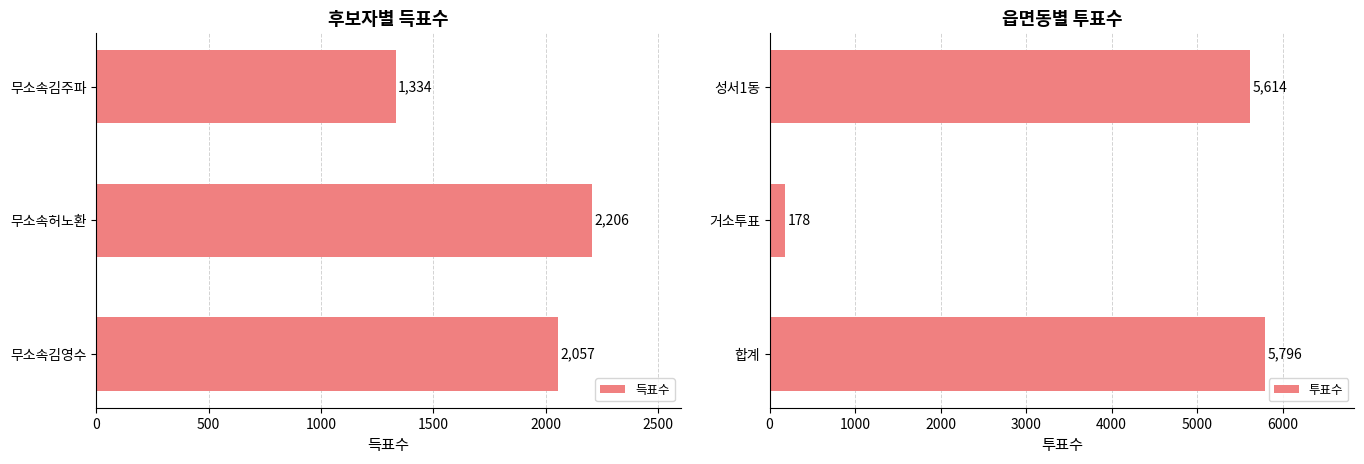

List the labels in order of 득표수 value, smallest first.

무소속김주파, 무소속김영수, 무소속허노환